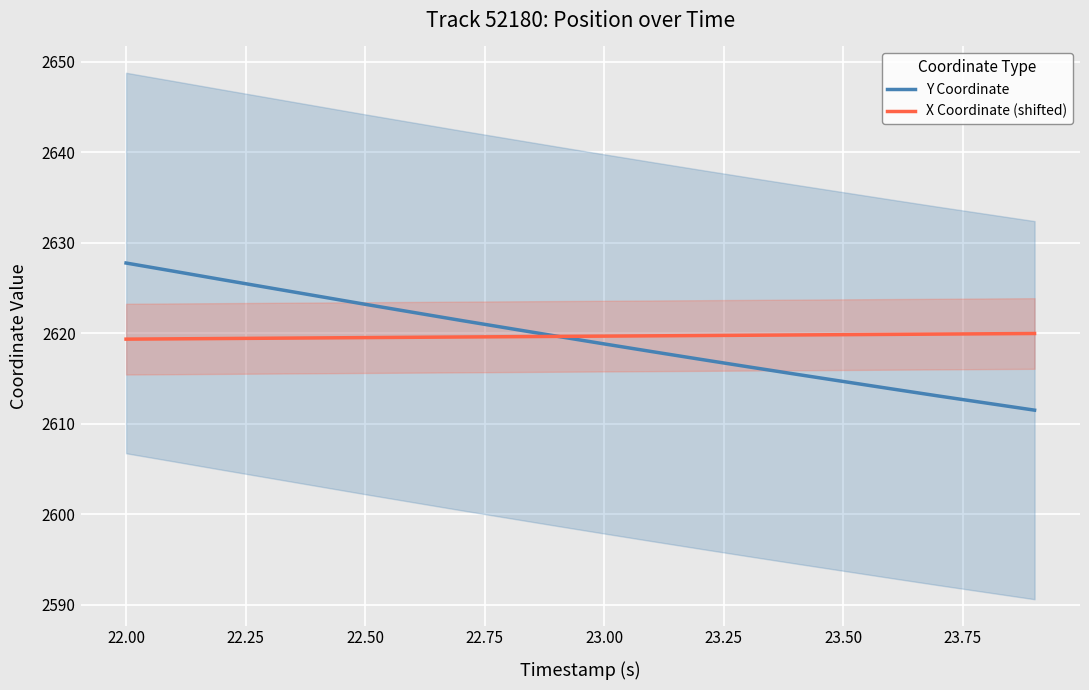

True or false: X Coordinate (shifted) has a value of 2619.7 at 23.00.

True